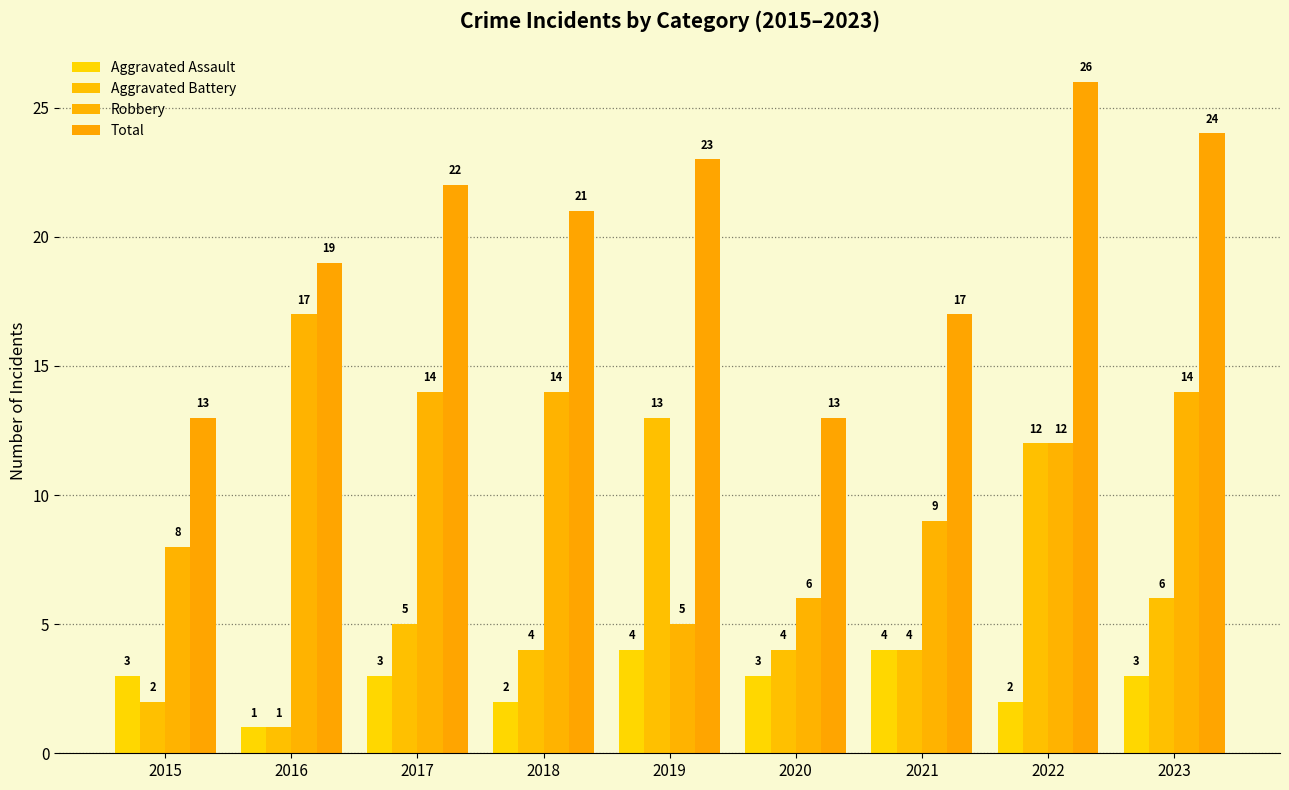

Reading right to left, list all the values displayed in this chart.

Aggravated Assault: 3	2	4	3	4	2	3	1	3
Aggravated Battery: 6	12	4	4	13	4	5	1	2
Robbery: 14	12	9	6	5	14	14	17	8
Total: 24	26	17	13	23	21	22	19	13